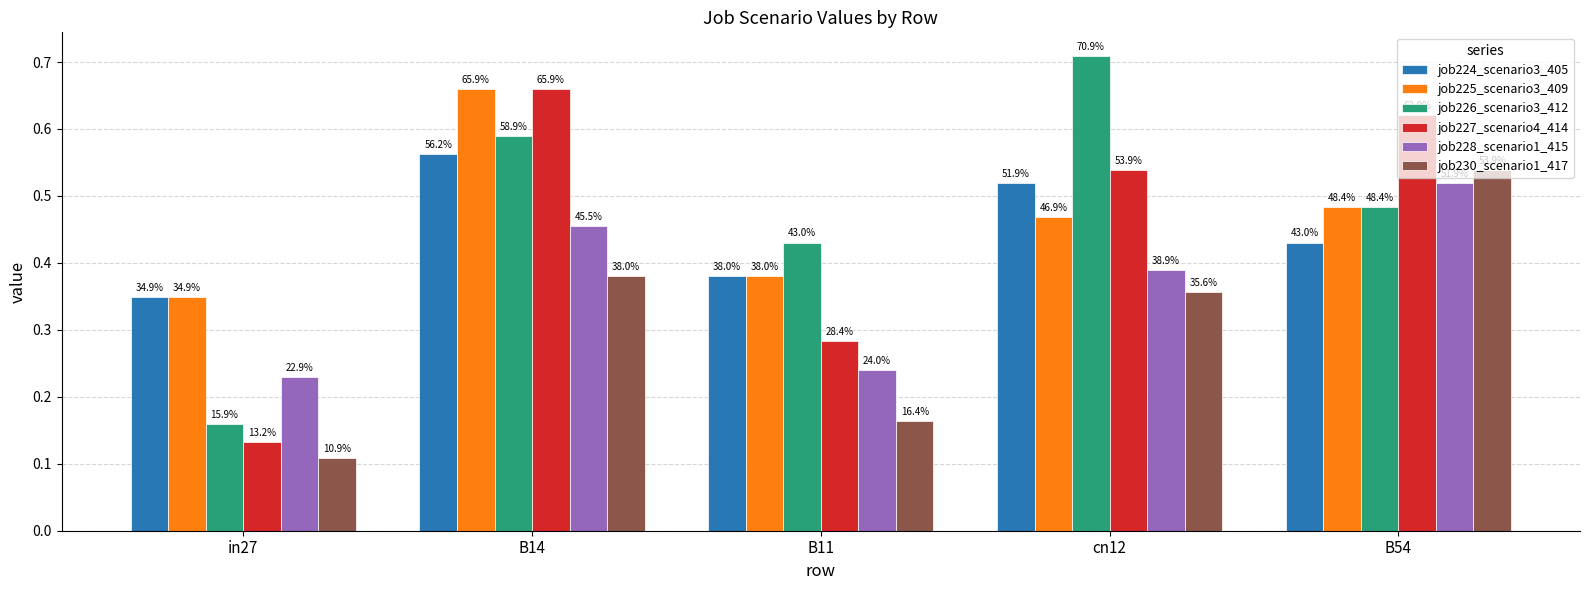

At which category is the sum across all series the highest?

B14